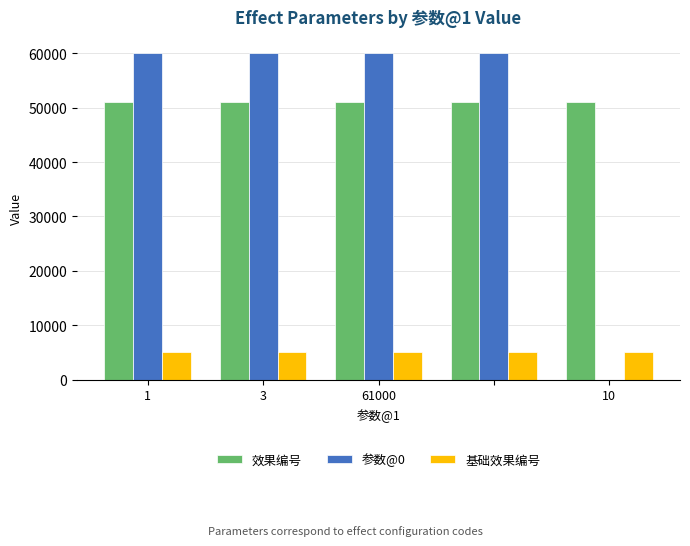

Which series has the largest total across all categories?

效果编号